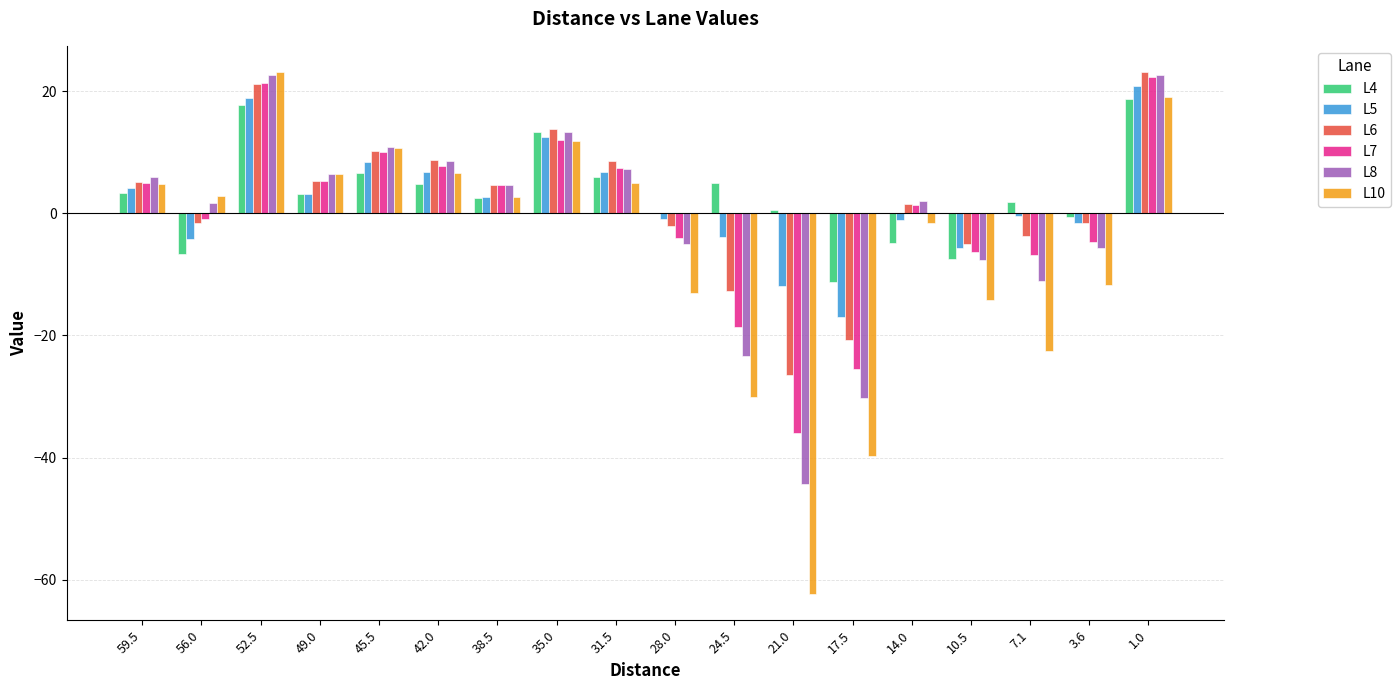

The L7 series shows 5.0 at 59.5. True or false?

True